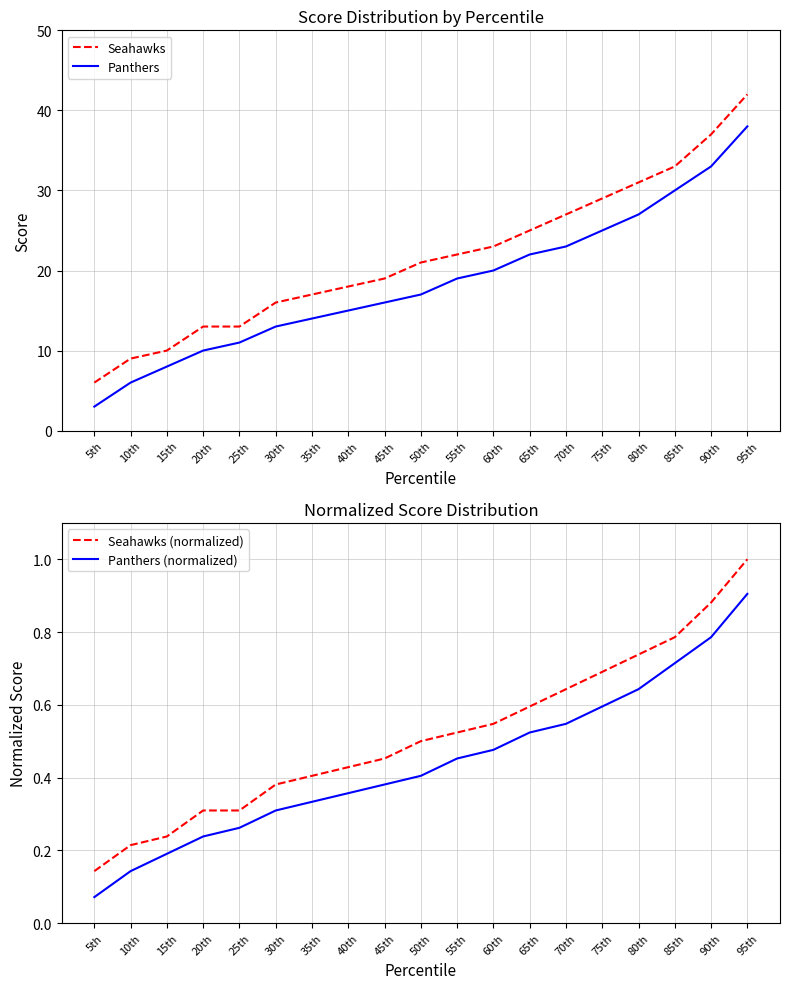

True or false: Seahawks (normalized) has more than 2 points higher than both neighbors.

False